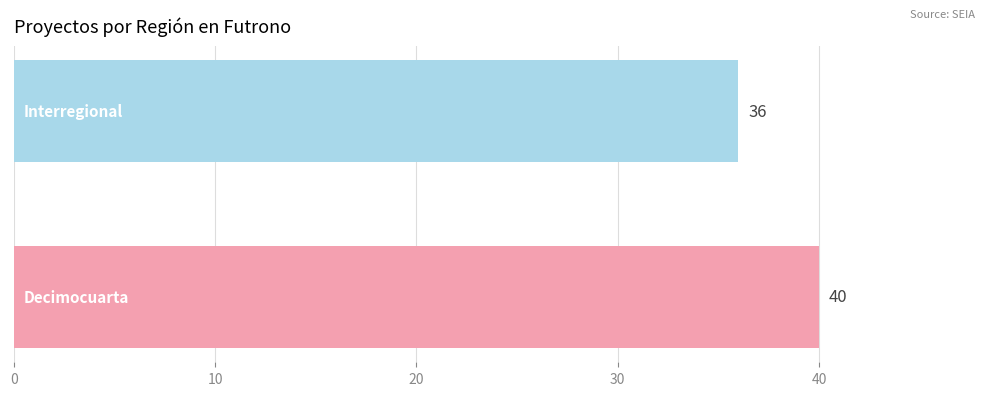

How many bars are there in total?

2